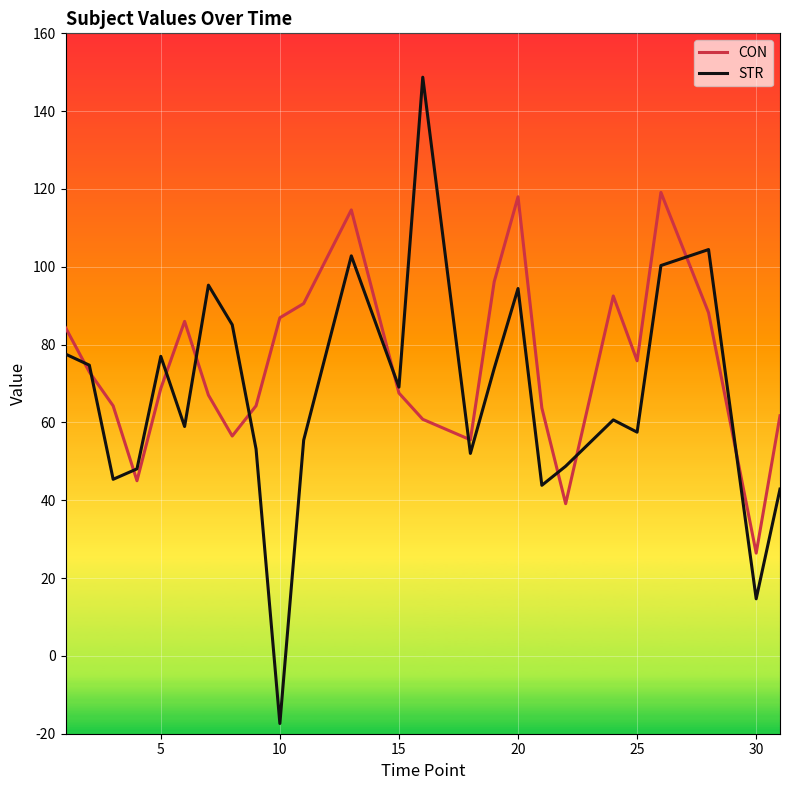

What is the maximum value shown in the chart?

148.7